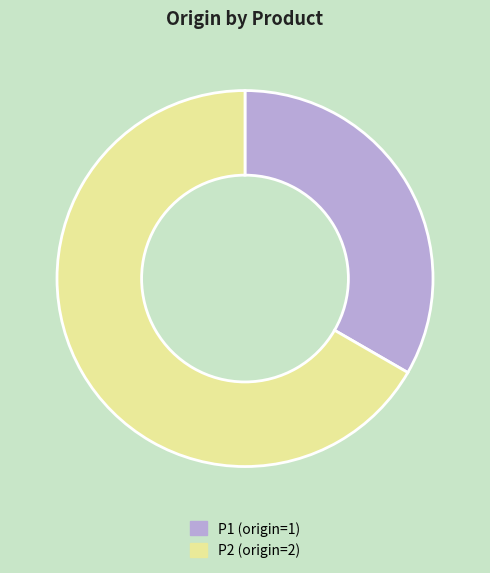

Does P1 (origin=1) account for over 50% of the chart?

No